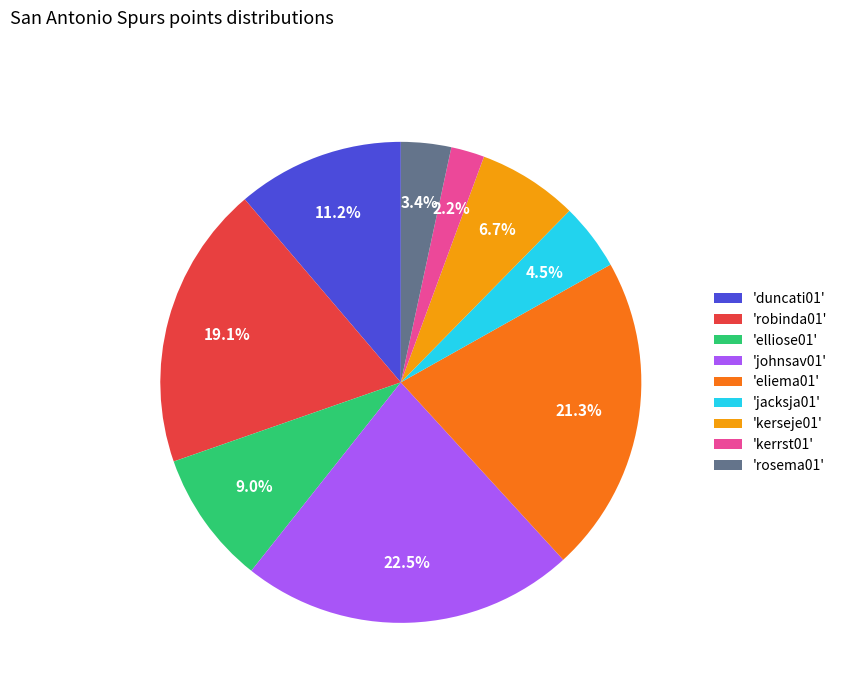

What is the ratio of the value at 'rosema01' to the value at 'kerseje01'?

0.5